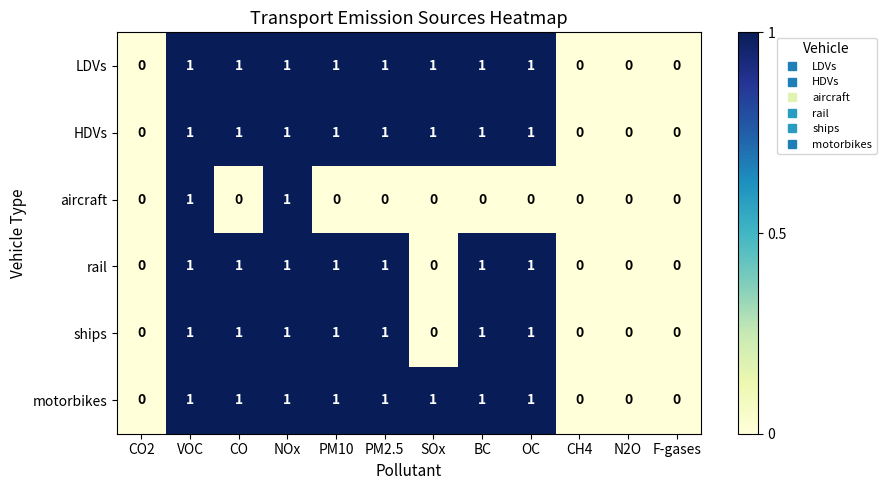

Count the rail values in the range 0 to 1.

12